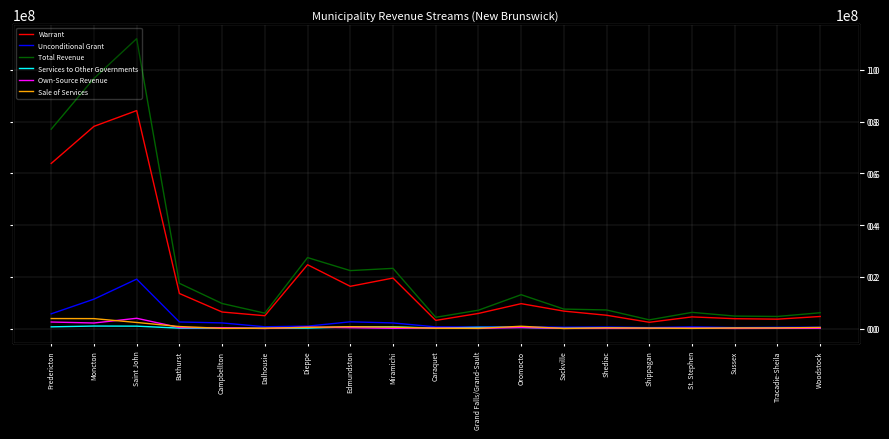

Which series has the largest total across all categories?

Total Revenue